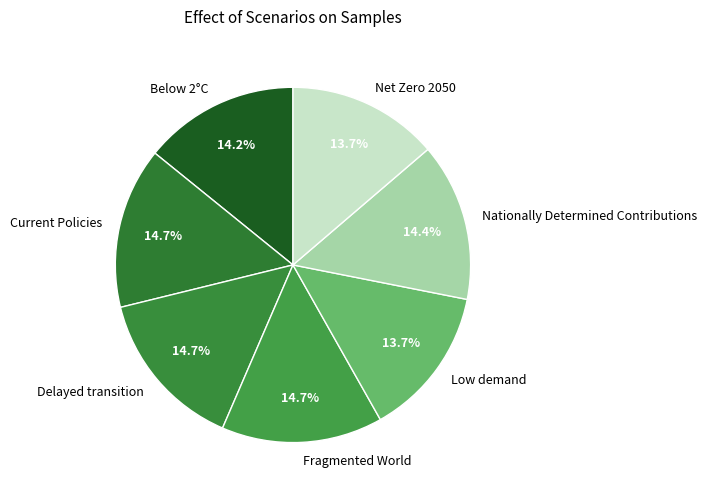

The Net Zero 2050 slice represents 14% of the pie. True or false?

True